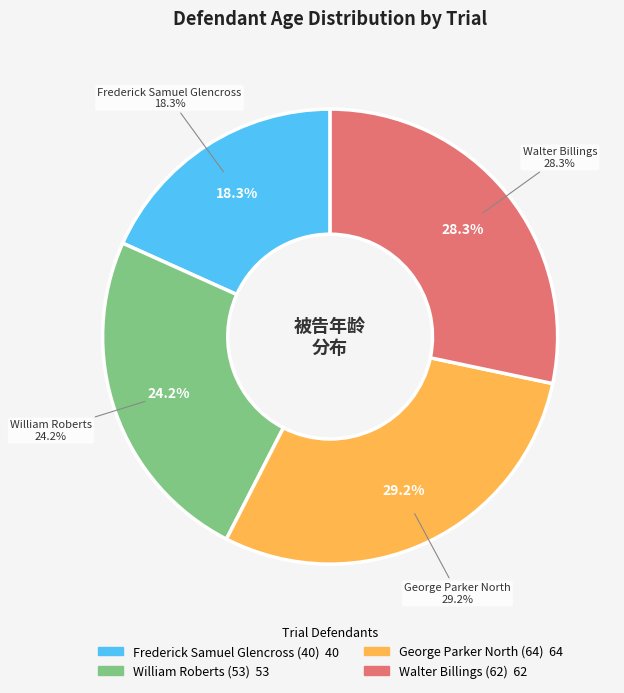

To the nearest percent, what percentage of the pie is Walter Billings (62)?

28%